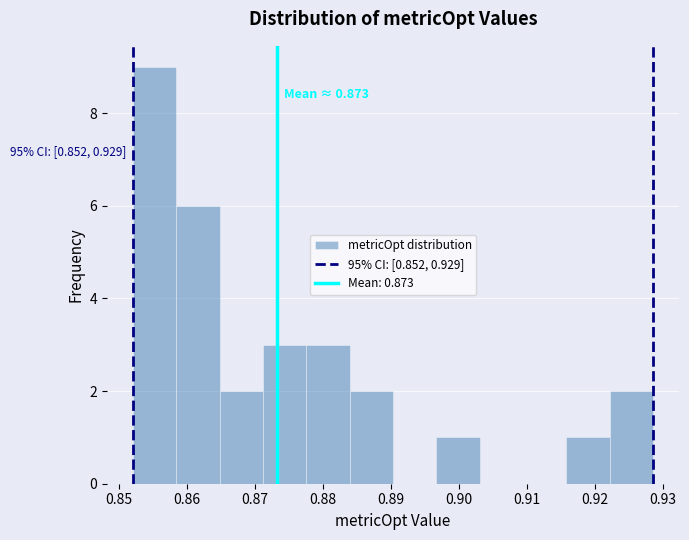

Which range on the x-axis has the tallest bar?

0.852 to 0.858